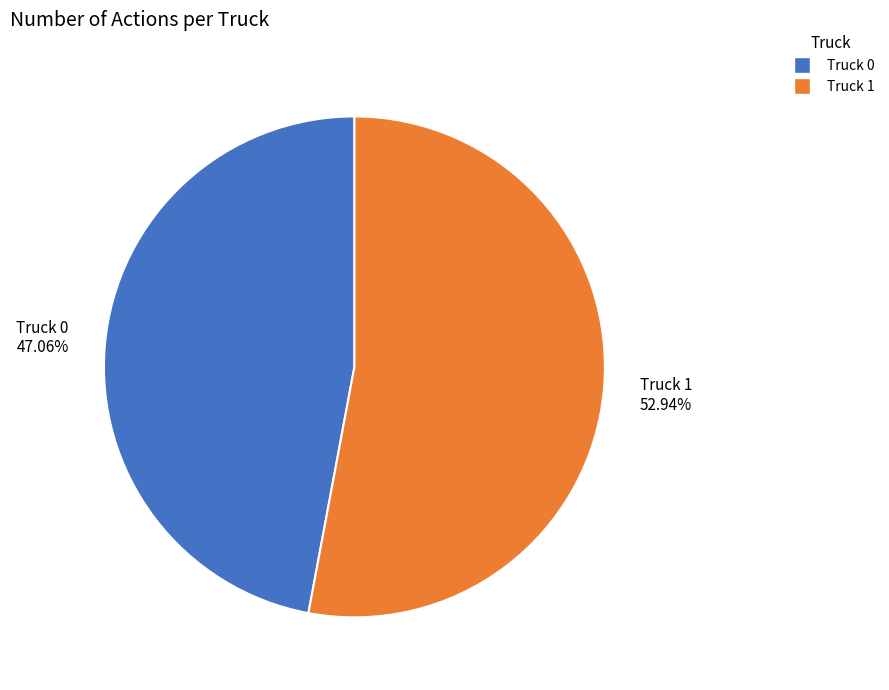

To the nearest percent, what is the difference between the Truck 1 and Truck 0 slice percentages?

6%